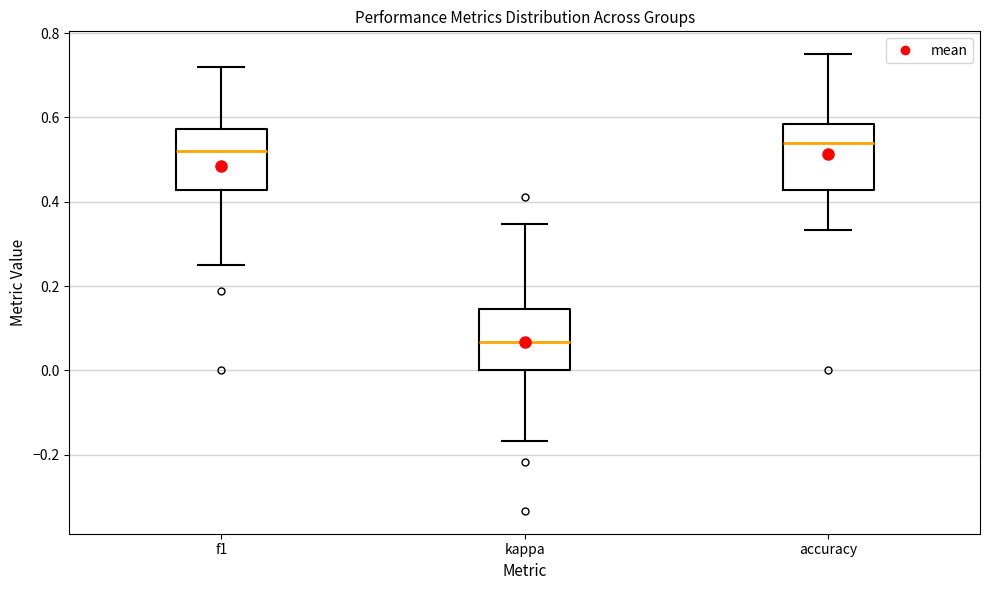

Reading left to right, read every box against the y-axis: the position of its median line, the range the box covers, and the ends of its whiskers. The values are not printed on the chart, so give them approximately, as read against the axis.

f1: median 0.52, box 0.42 to 0.58, whiskers 0.26 to 0.72
kappa: median 0.06, box 0.00 to 0.14, whiskers -0.16 to 0.34
accuracy: median 0.54, box 0.42 to 0.58, whiskers 0.34 to 0.76